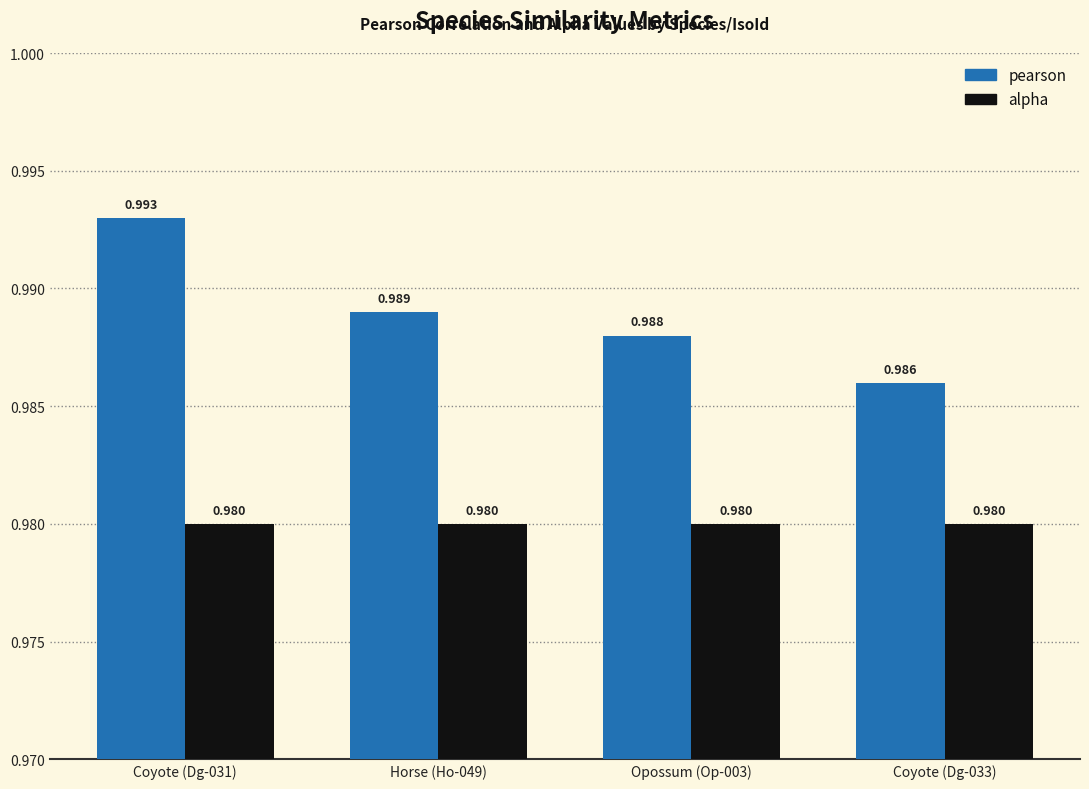

What is the label of the 3rd bar from the left?

Opossum (Op-003)